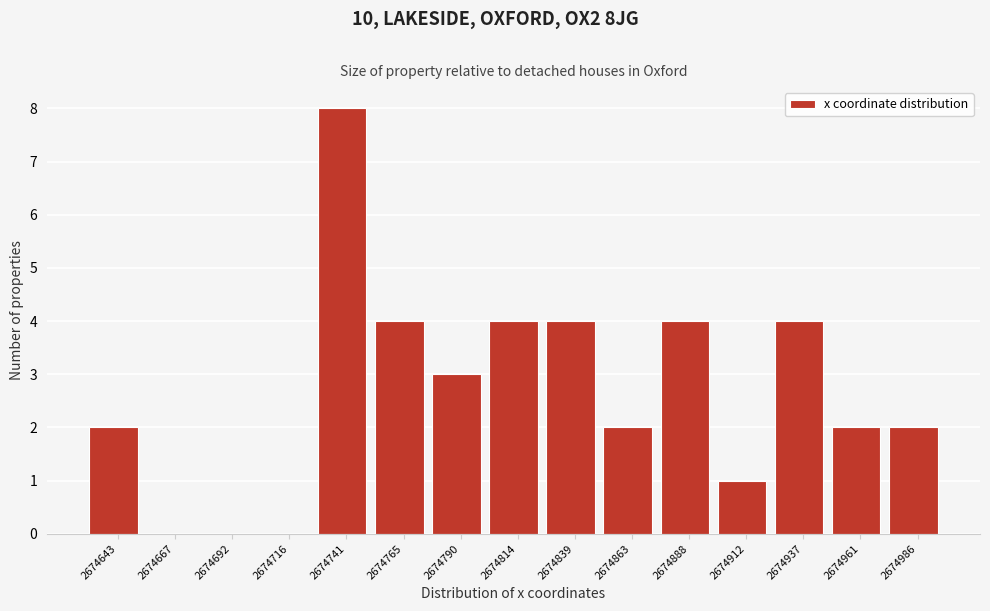

How tall is the bar that spans 2674975 to 2675000 on the x-axis? Neither the bar edges nor the heights are printed on the chart, so give them approximately, as read against the axes.

2